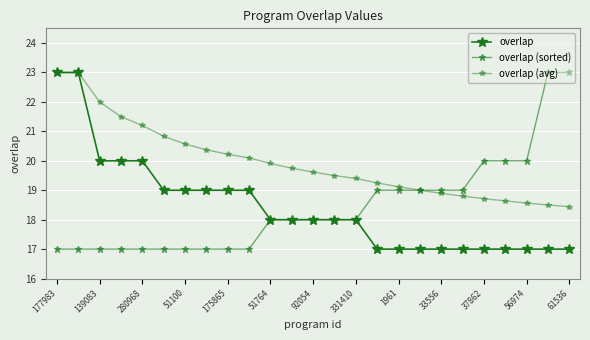

Which category has the highest value in the overlap (avg) series?

177983